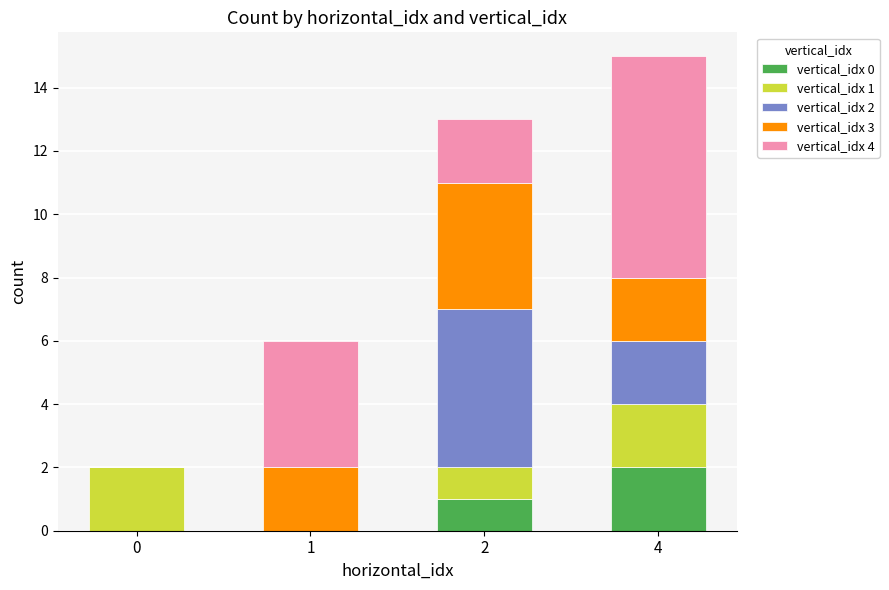

At which category is the sum across all series the highest?

4